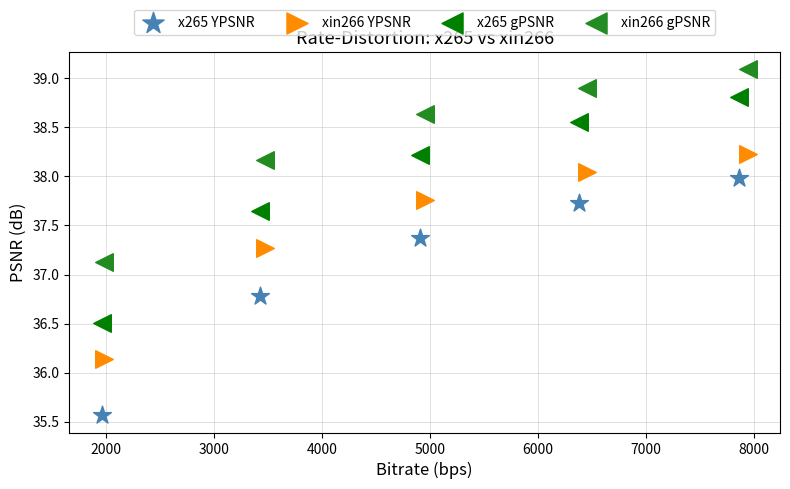

Which series contains the lowest Y value?

x265 YPSNR